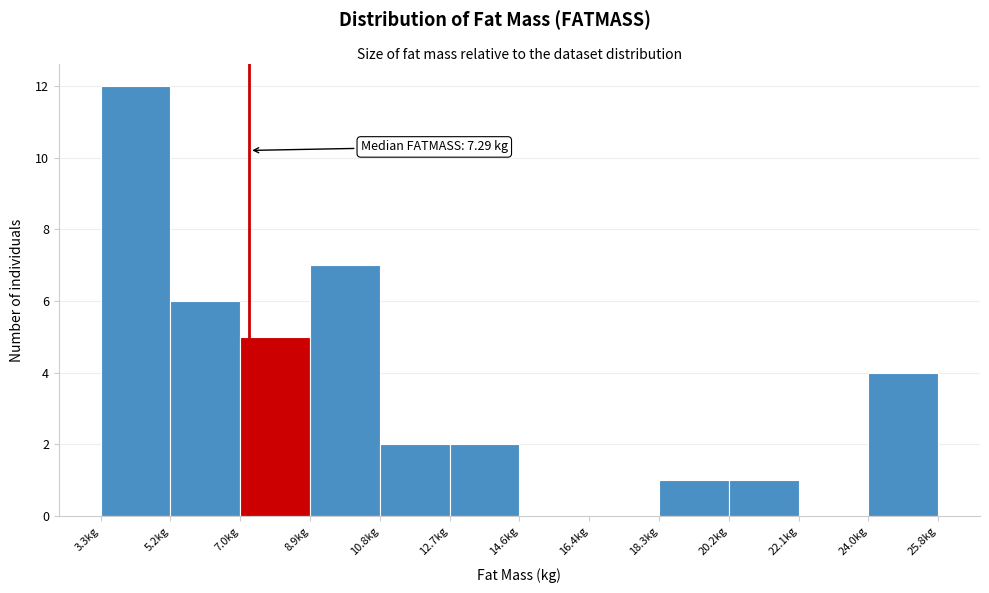

Which range on the x-axis has the tallest bar?

3.2 to 5.2